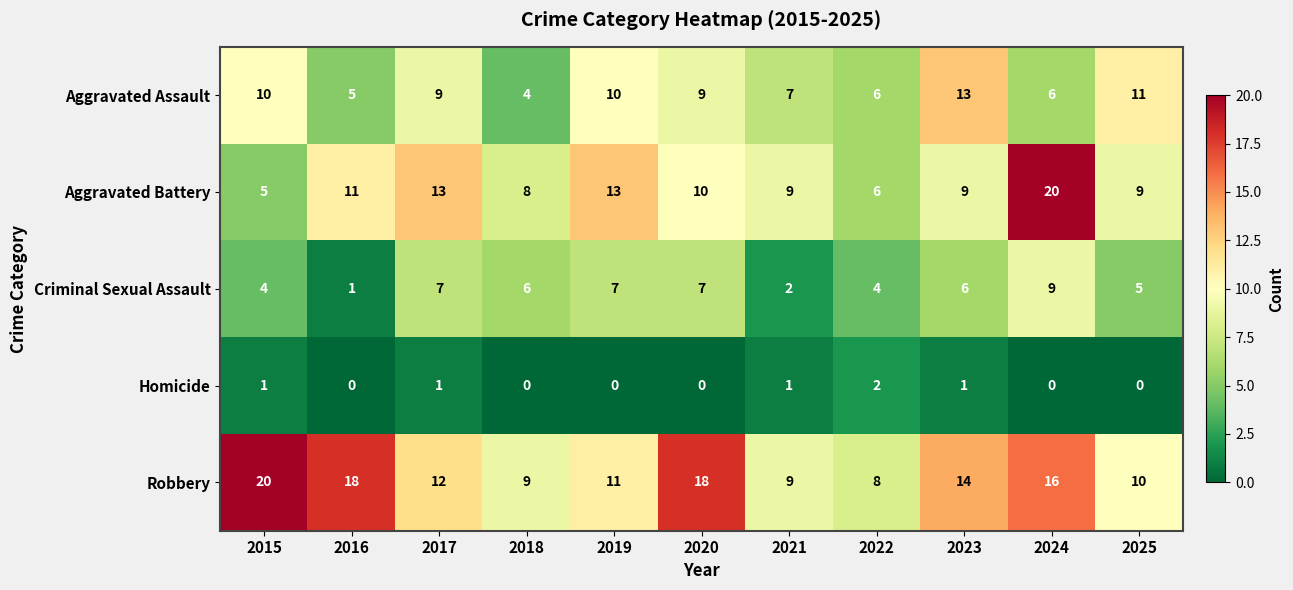

True or false: Aggravated Assault has a value of 10 at 2019.

True